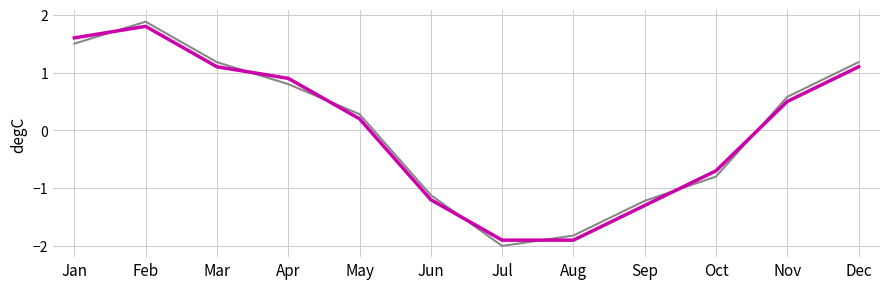

Does the chart display data point markers on the line(s)?

No